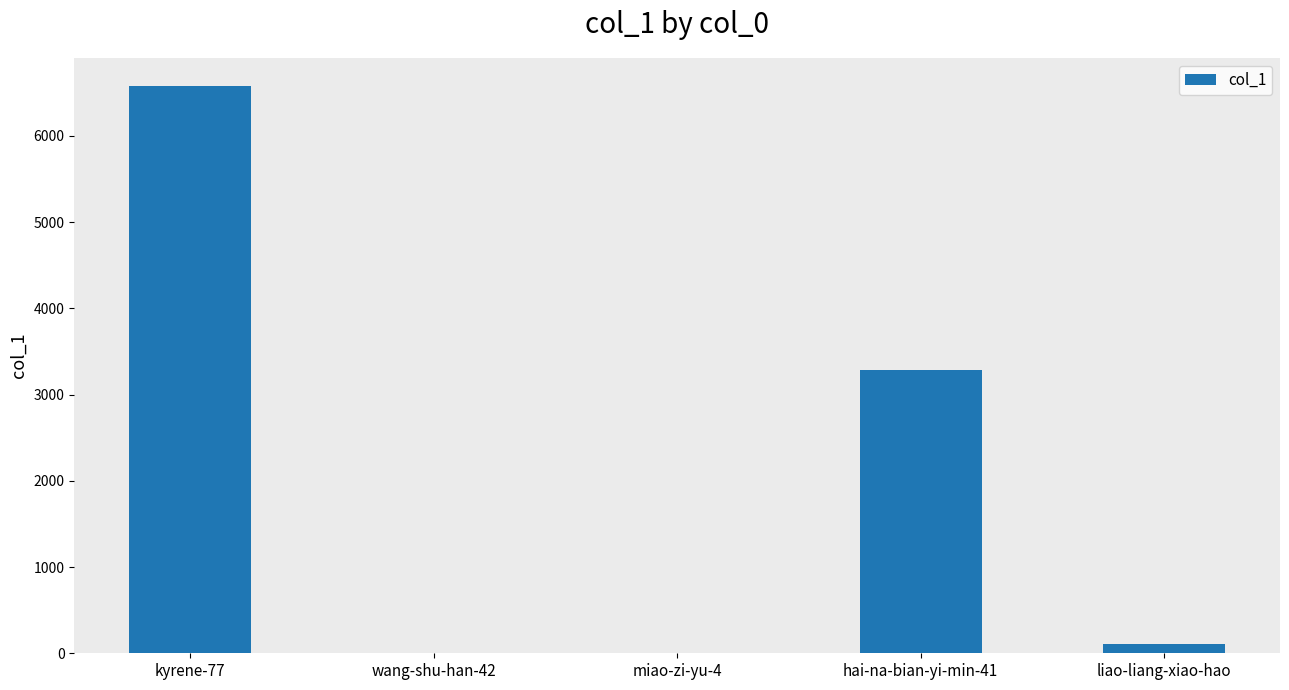

What is the sum of all values?

9970